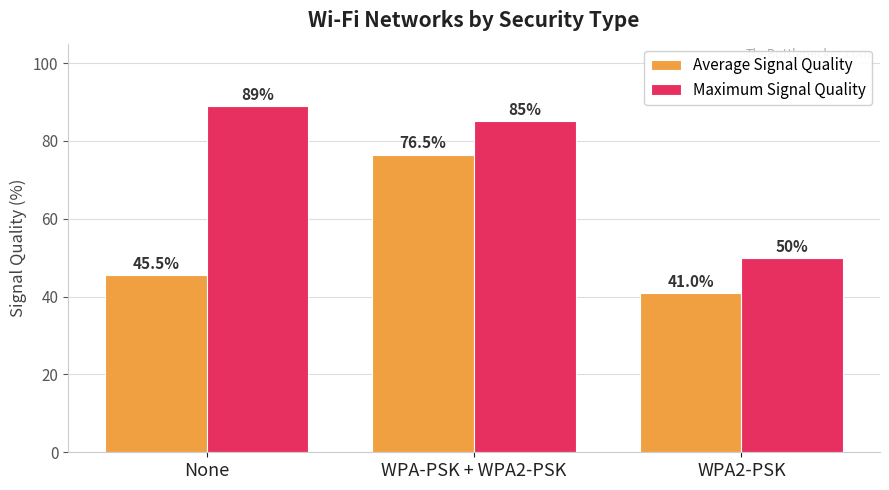

At which category is the sum across all series the highest?

WPA-PSK + WPA2-PSK